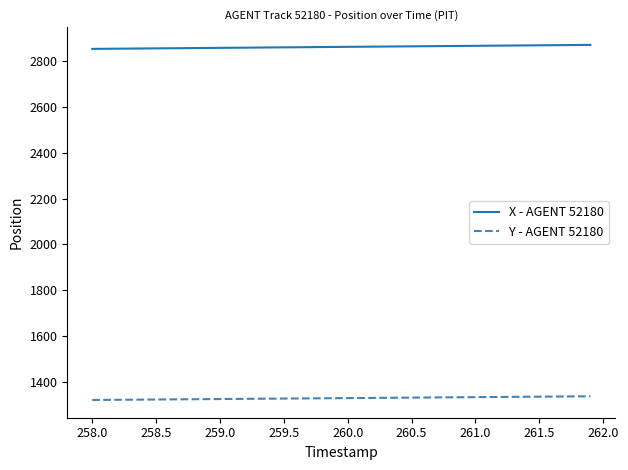

Which series has the widest spread of values?

X - AGENT 52180